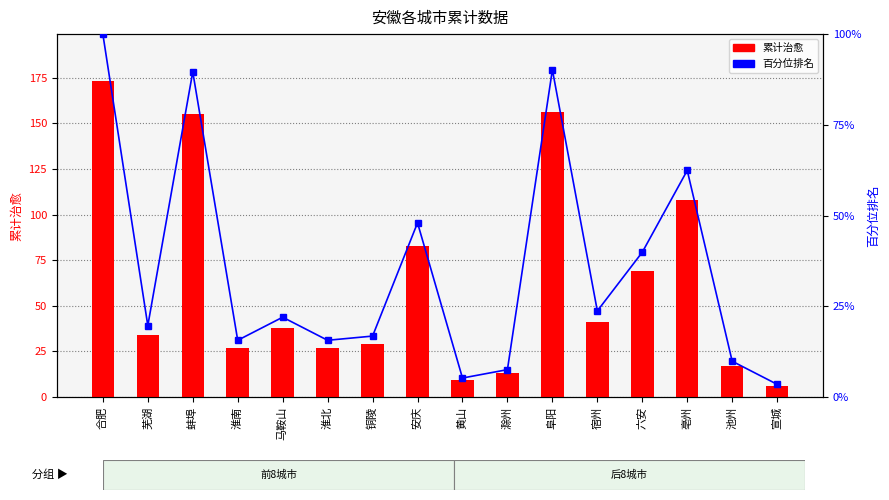

Where is 累计死亡百分位 nearest to the value 51?

安庆